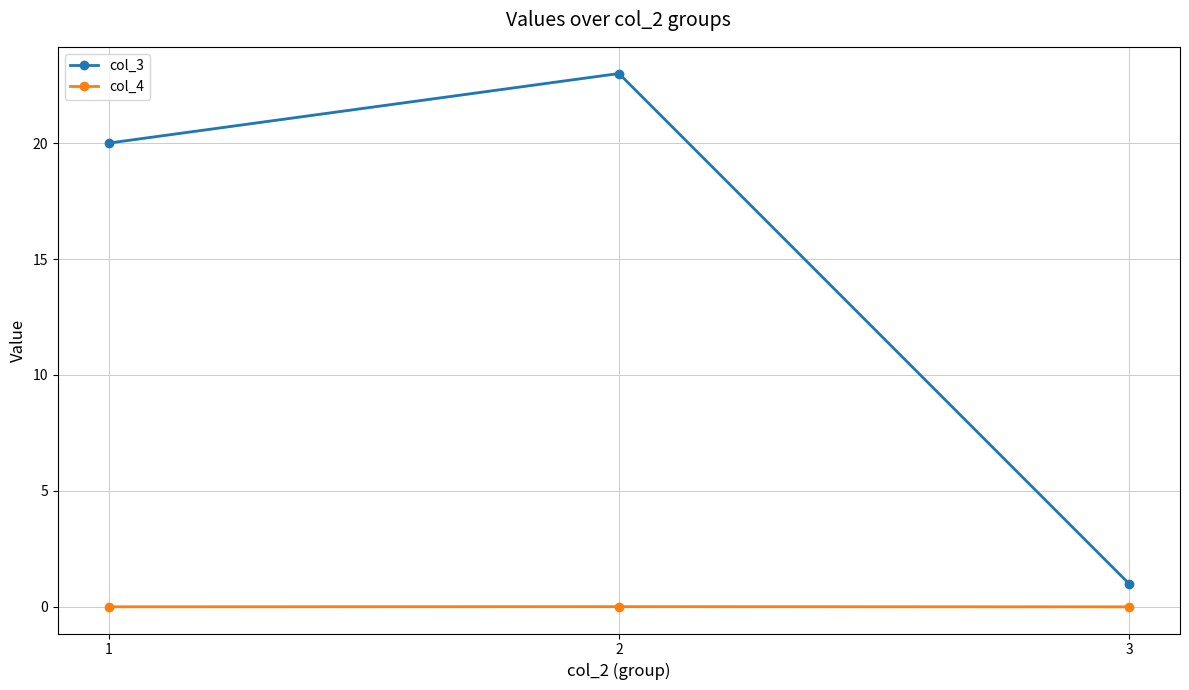

Which category has the lowest value in the col_3 series?

3